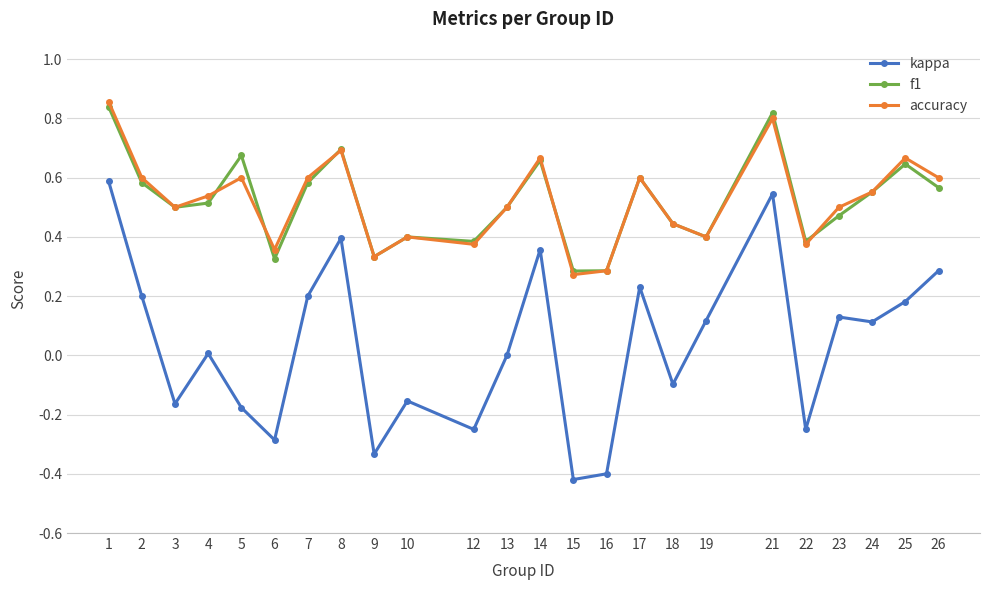

True or false: accuracy and kappa cross at least once.

False